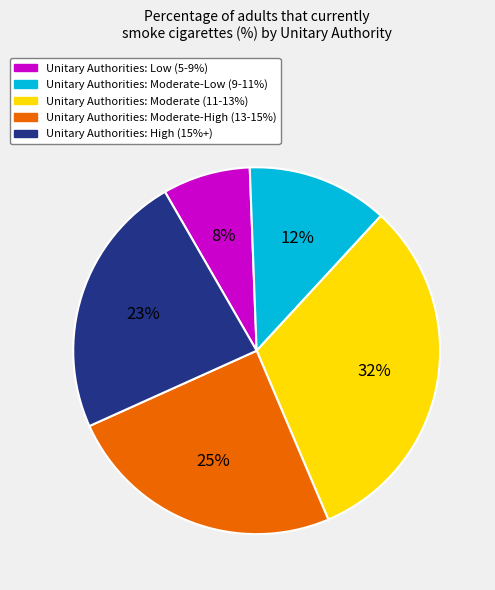

Does any single category account for the majority?

No